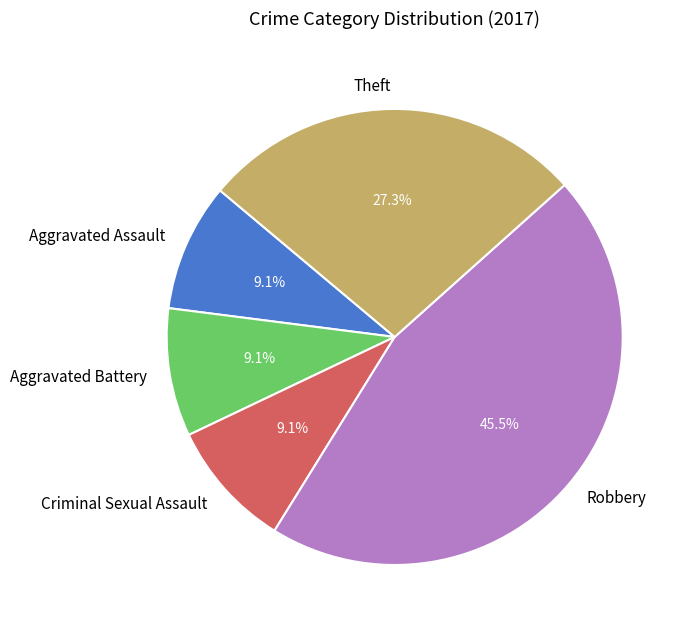

What is the largest slice in the pie chart?

Robbery